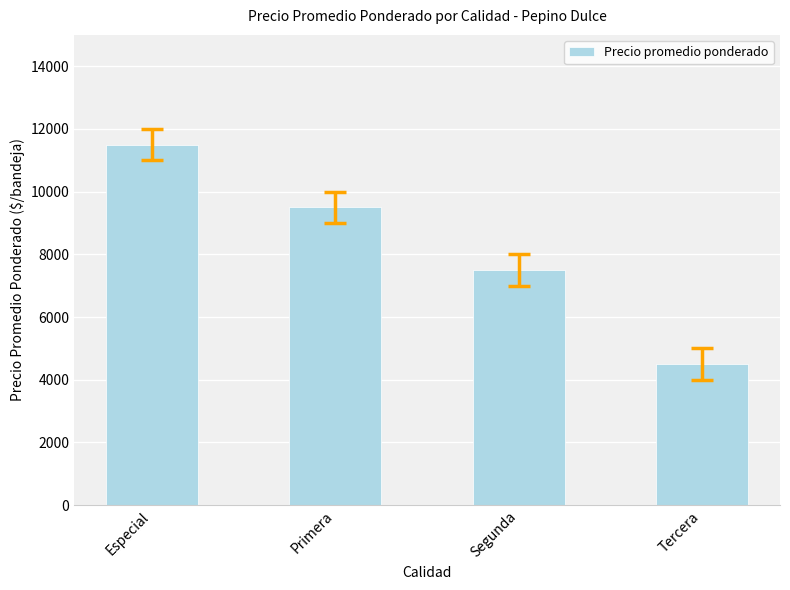

Reading left to right, what are all the values shown in this chart?

Especial=11500	Primera=9500	Segunda=7500	Tercera=4500